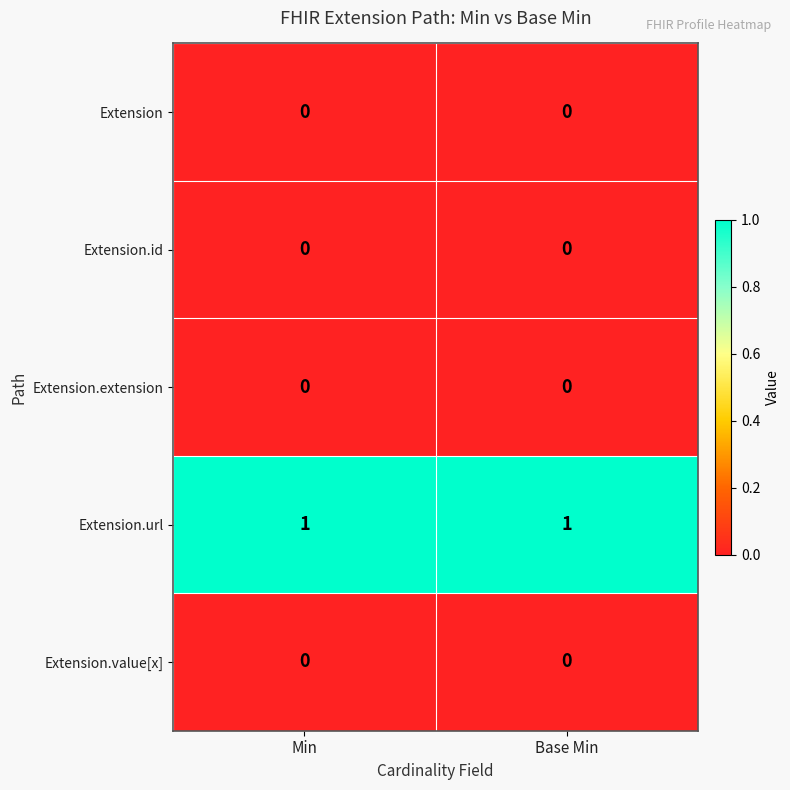

How many data points does each series have?

2